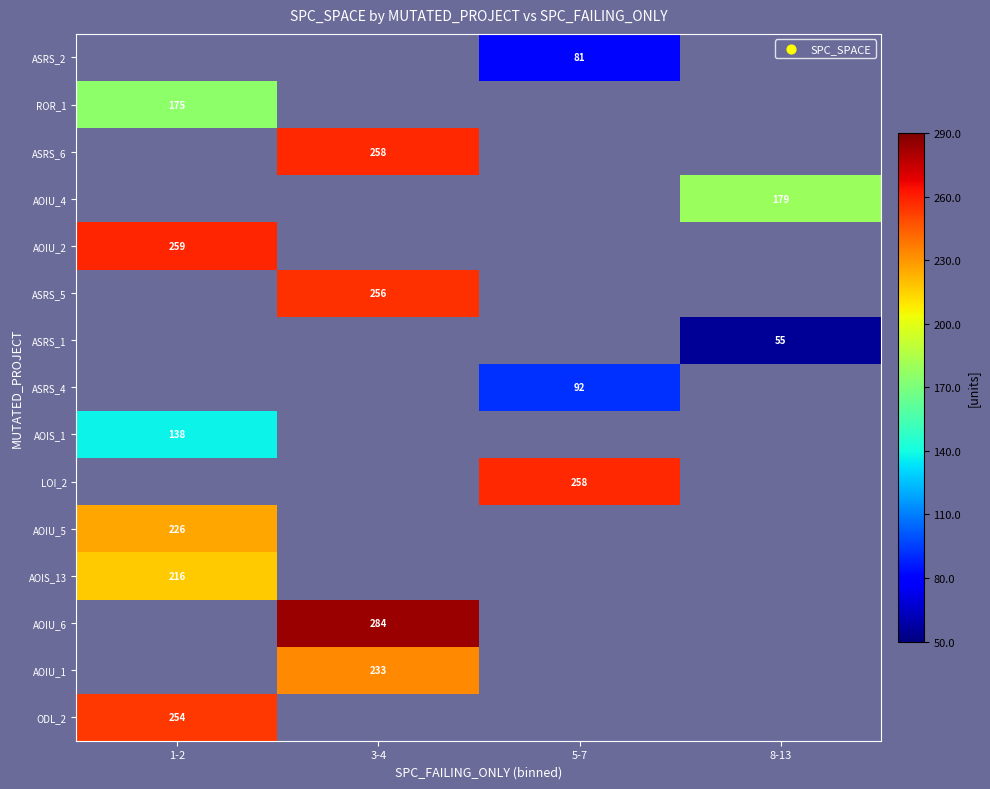

What is the smallest value displayed?

55.0